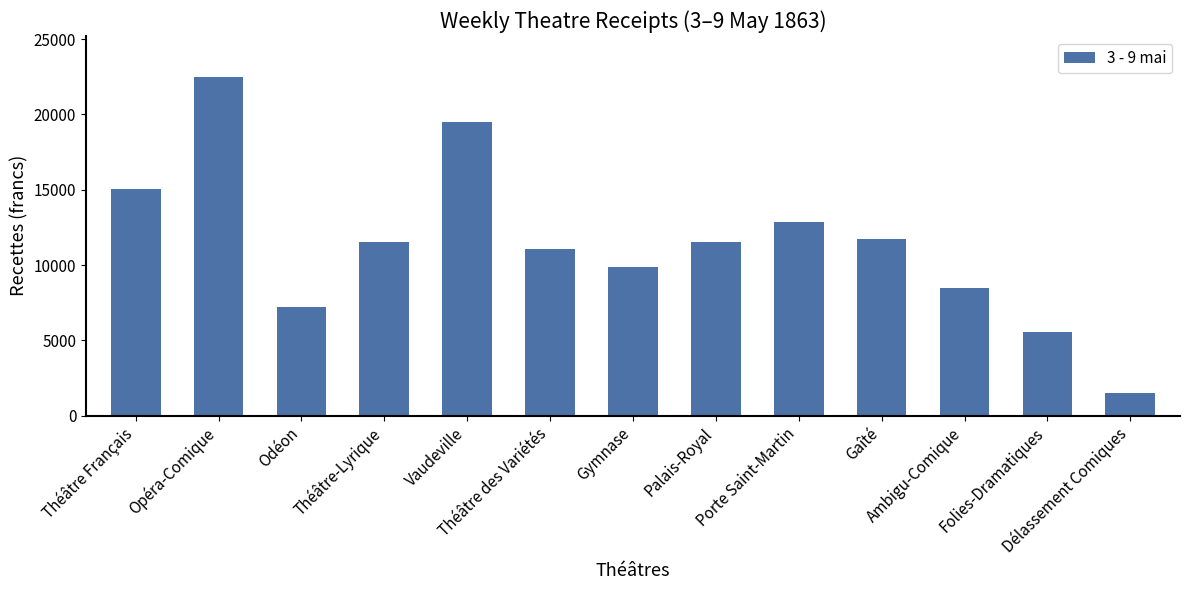

What is the smallest value displayed?

1513.5